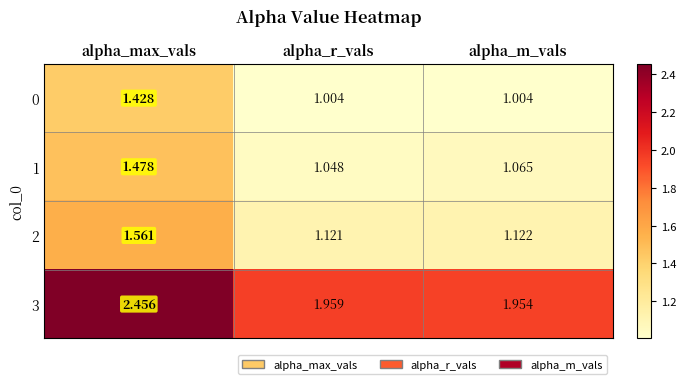

At which label is 3 closest to 2?

alpha_r_vals